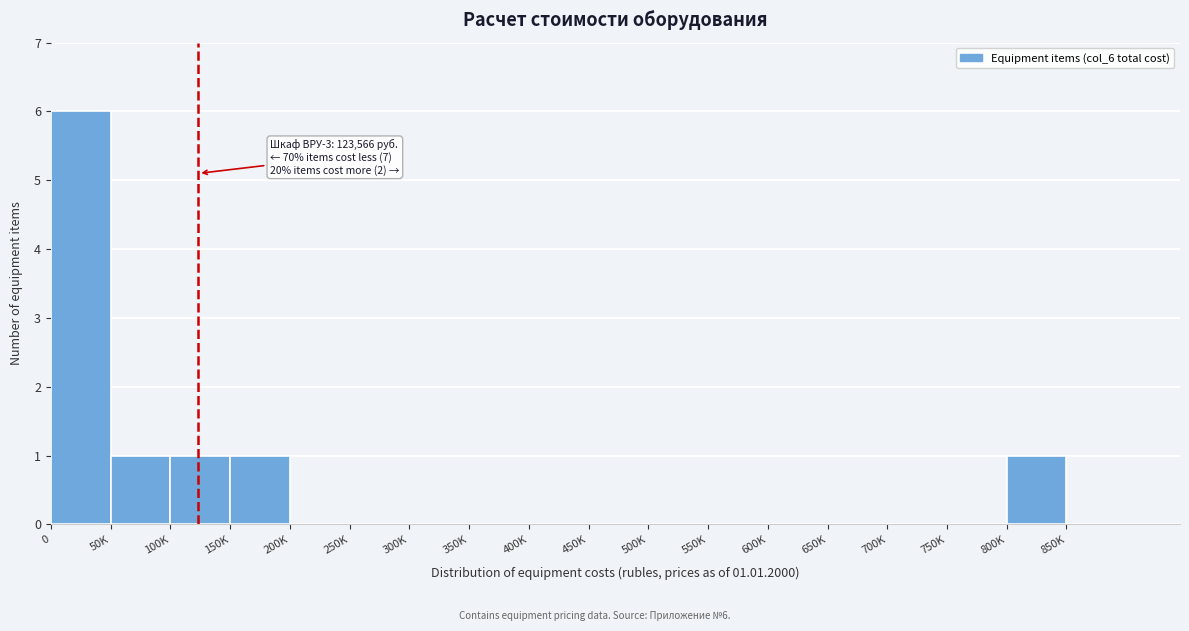

Reading left to right, extract all data points from this chart.

0=6	50K=1	100K=1	150K=1	200K=0	250K=0	300K=0	350K=0	400K=0	450K=0	500K=0	550K=0	600K=0	650K=0	700K=0	750K=0	800K=1	850K=0